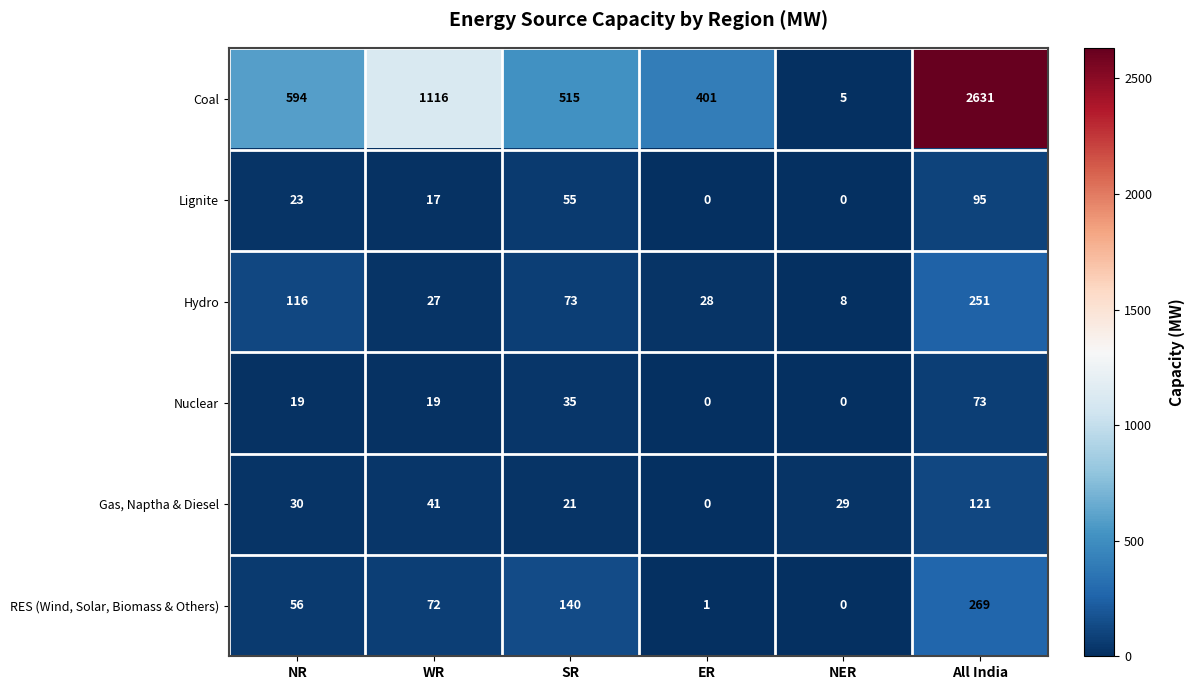

What is the difference between the Nuclear values at NR and SR?

16